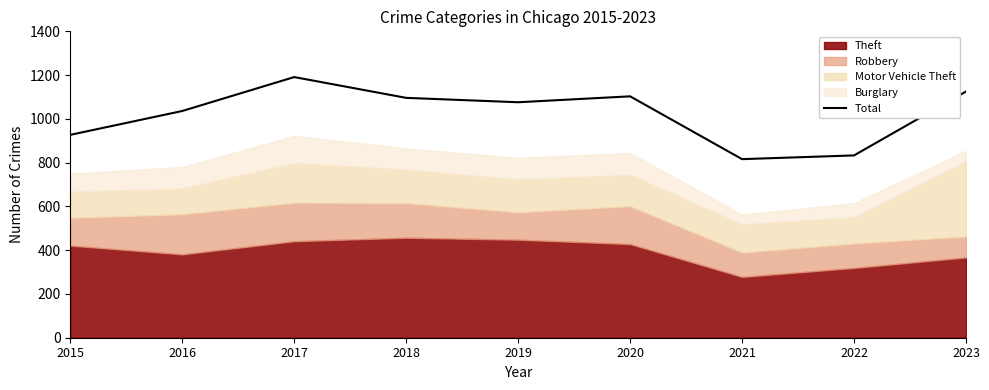

Count the number of categories in the chart.

9